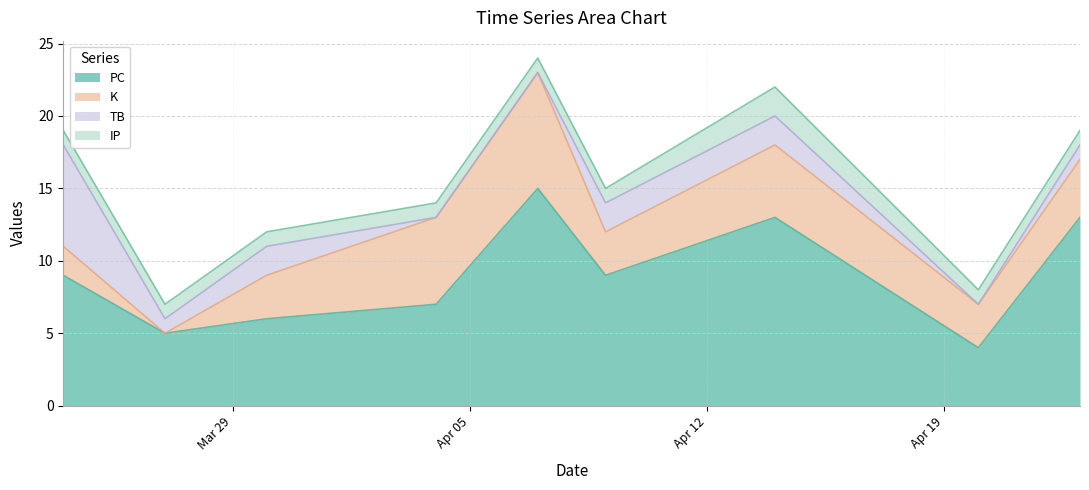

Is it true that IP equals 1 at 2022-04-07?

True